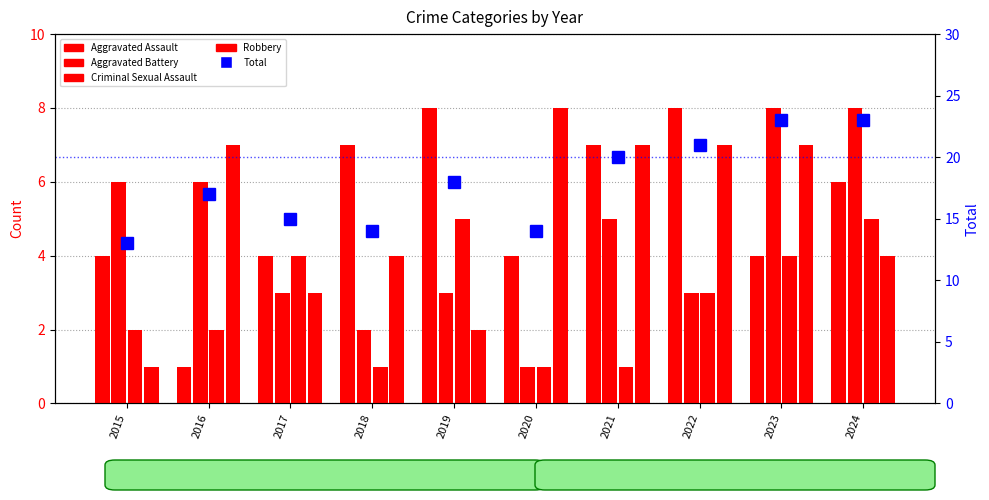

Where does the Total series first go above 18?

2021